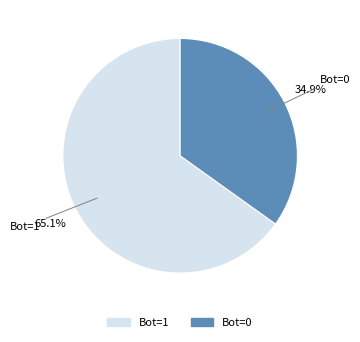

Is there any slice that represents more than half of the pie?

Yes